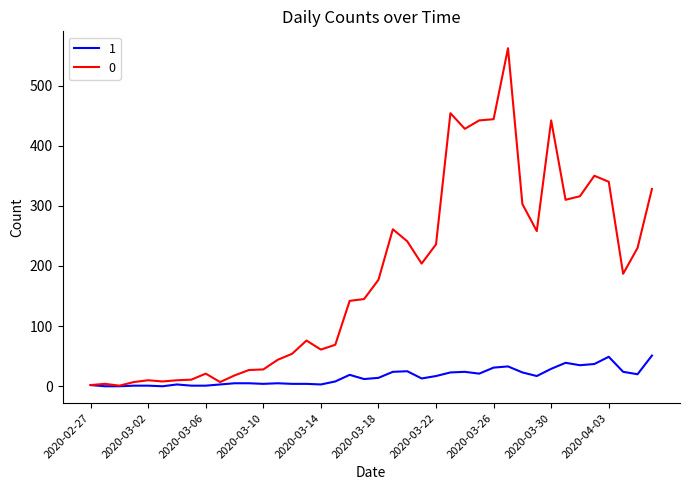

Rank the series by their maximum value, from lowest to highest.

1, 0